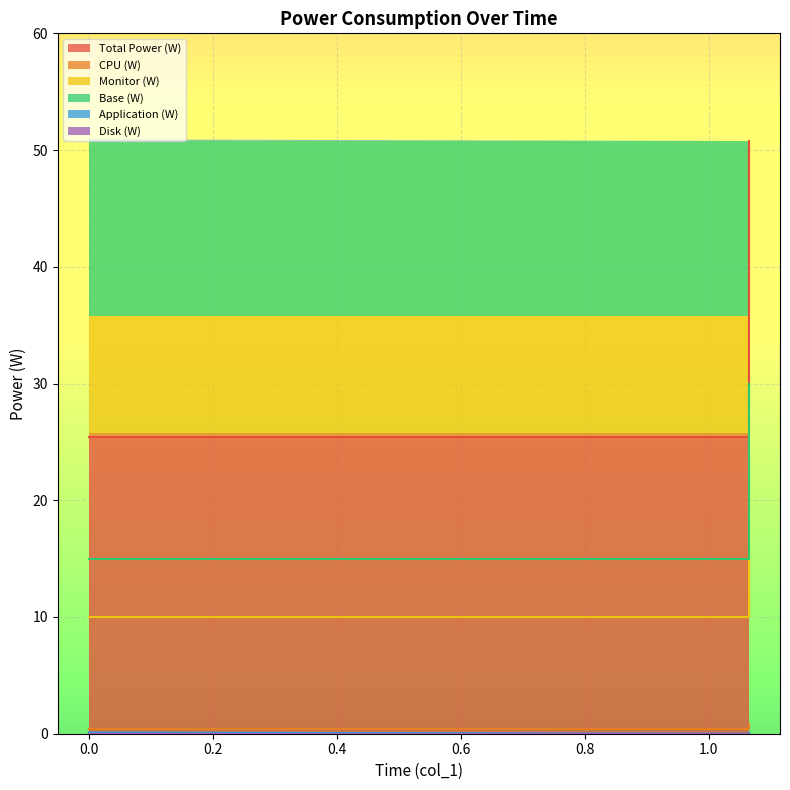

What is the sum of all Base (W) values?

88.2